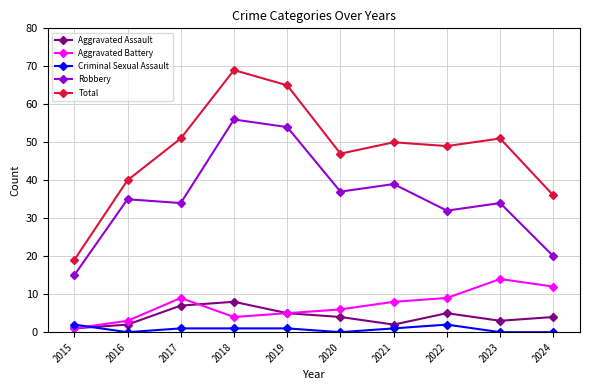

What is the spread (max minus min) of values at 2019?

64